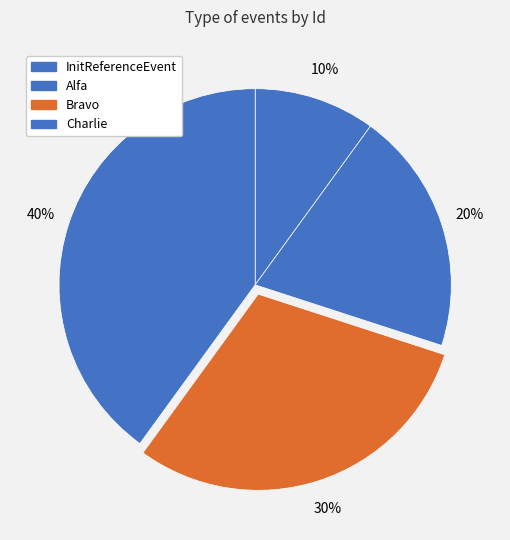

To the nearest percent, what is the average slice percentage?

25%